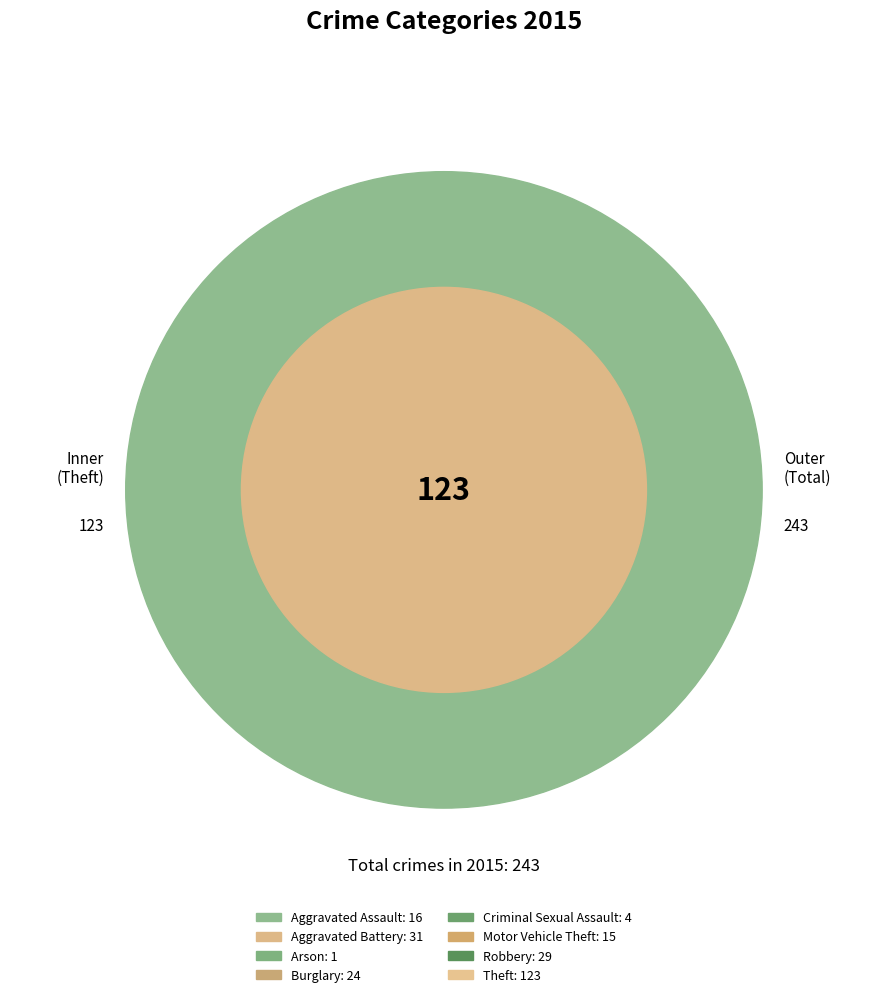

Is there any slice that represents more than half of the pie?

Yes